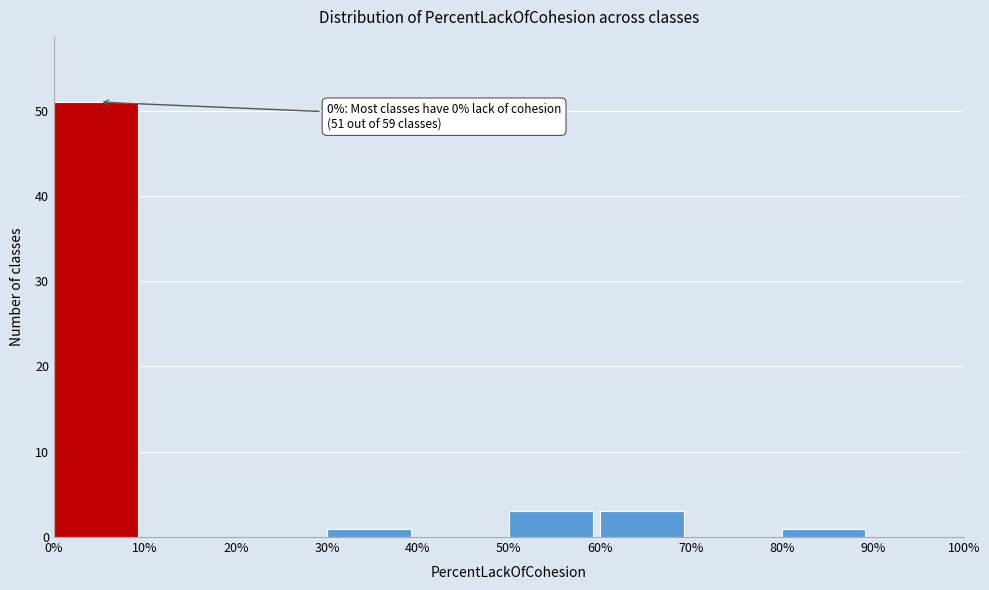

Over which range of the x-axis is the bar tallest?

0% to 10%